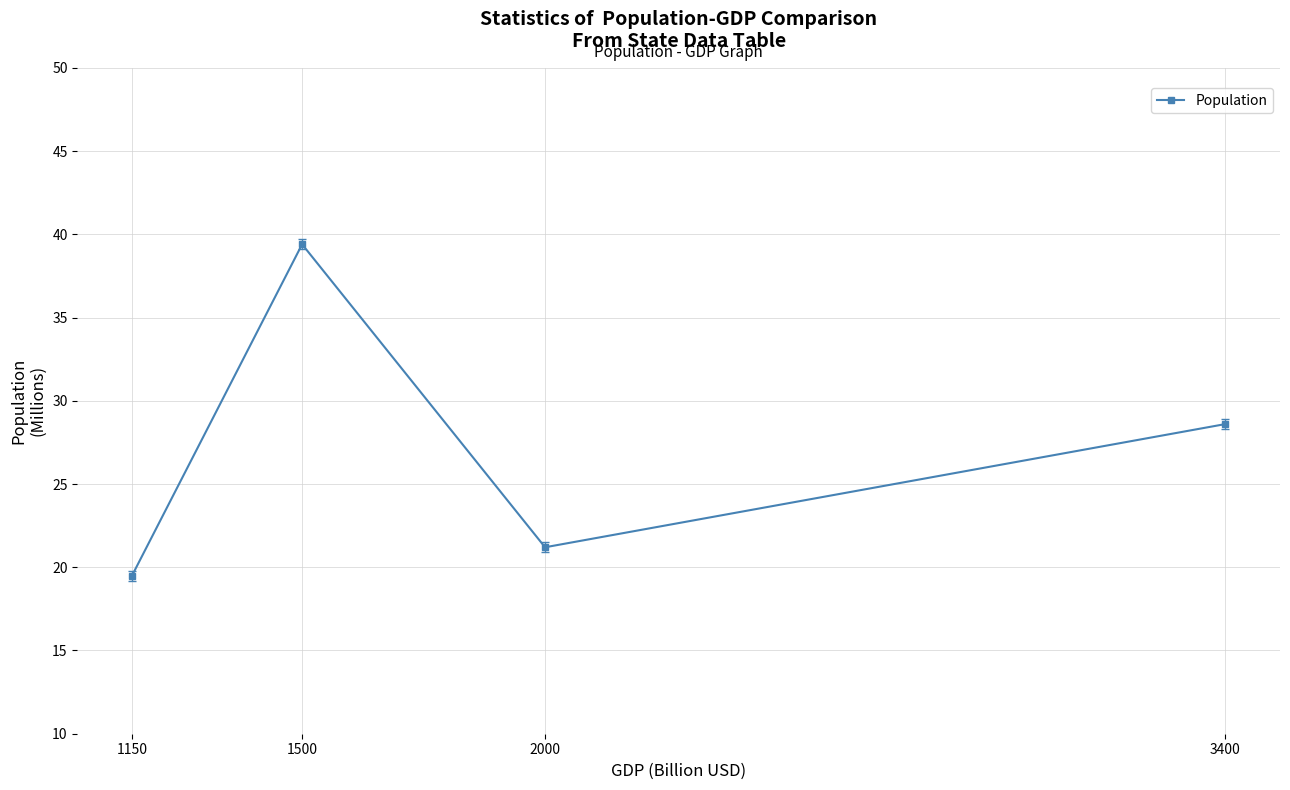

Rank the categories by value from highest to lowest.

1500, 3400, 2000, 1150